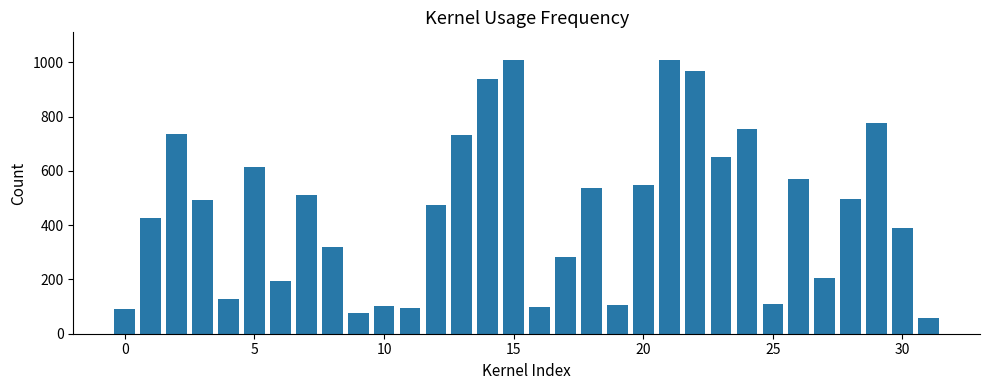

What is the sum of all values?

14512